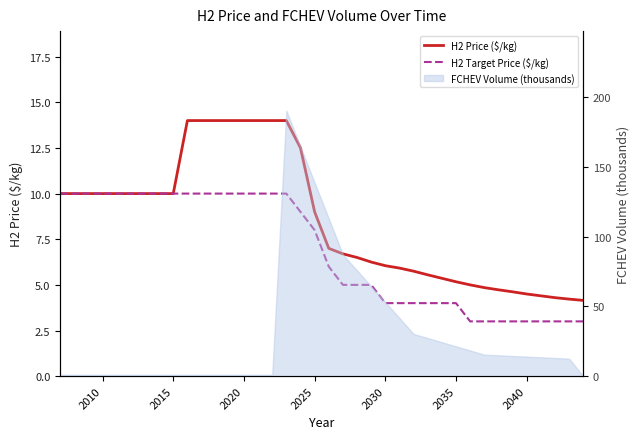

What is the value of the H2 Target Price ($/kg) point at the 37th from the left?

3.0